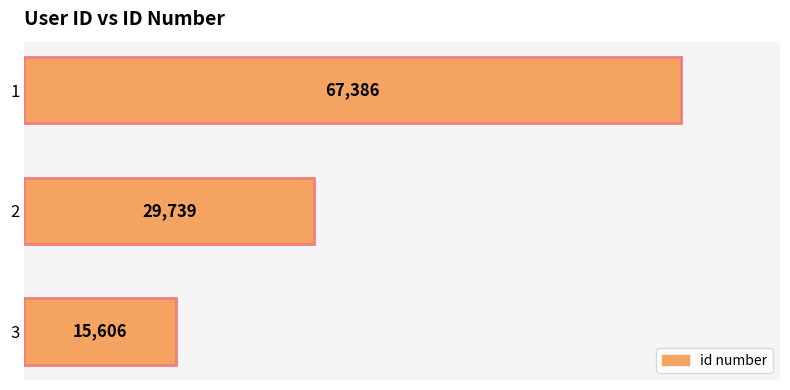

What is the smallest value displayed?

15606